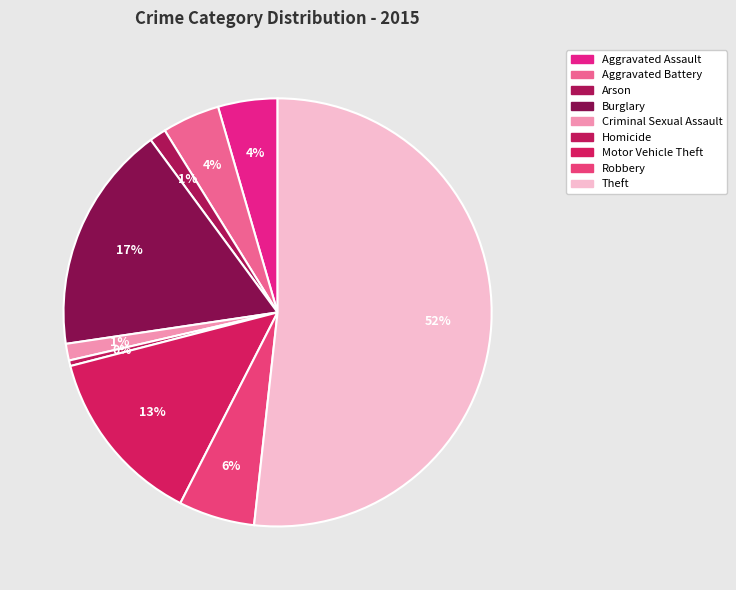

What is the largest slice in the pie chart?

Theft